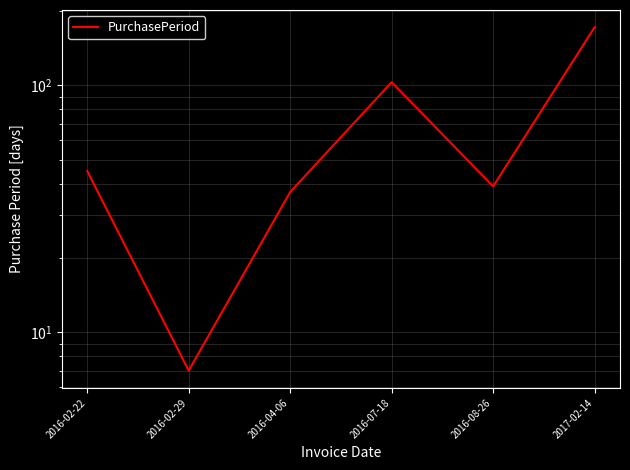

True or false: the data shows 37 at 2016-04-06.

True